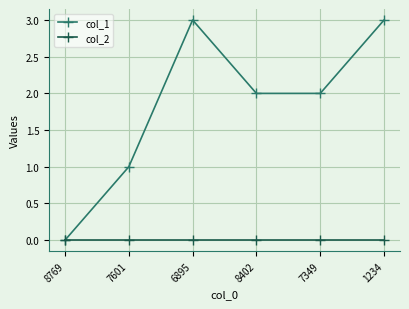

True or false: col_2 has a value of 0 at 1234.

True